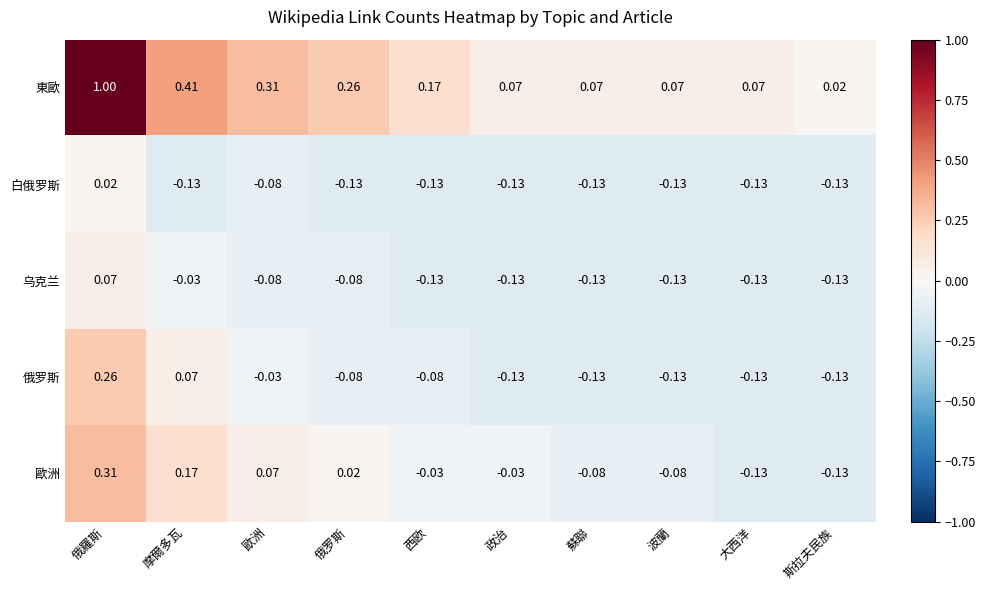

At which label does 東歐 reach its peak?

俄羅斯